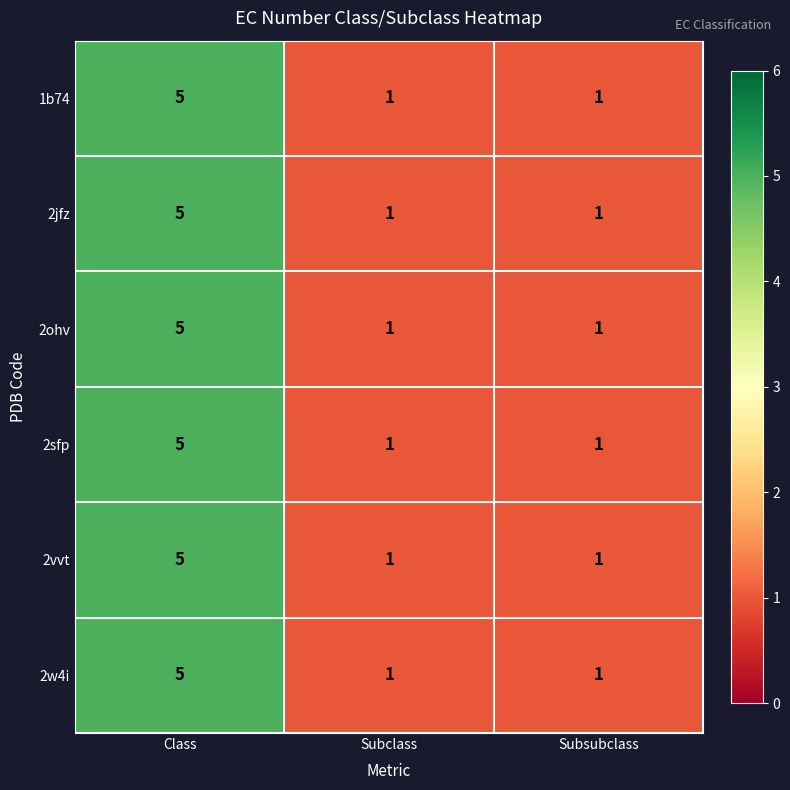

What is the approximate value of 2jfz at Class?

5